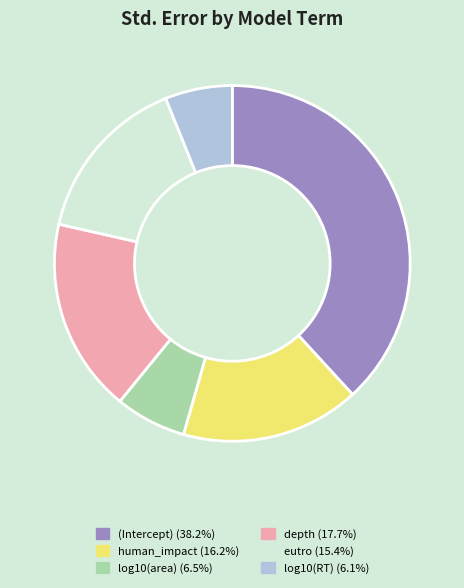

True or false: depth accounts for 18% of the total.

True